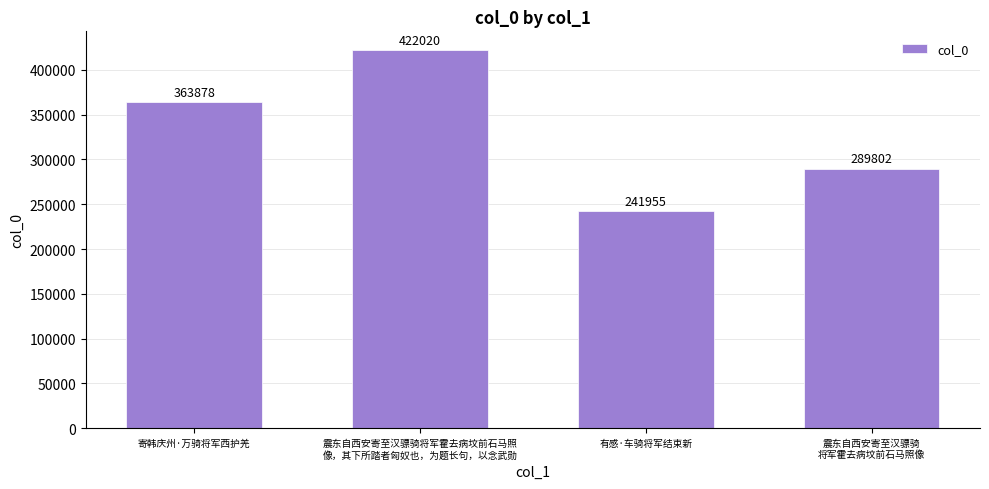

List the labels in order of value, smallest first.

有感·车骑将军结束新, 震东自西安寄至汉骠骑
将军霍去病坟前石马照像, 寄韩庆州·万骑将军西护羌, 震东自西安寄至汉骠骑将军霍去病坟前石马照
像，其下所踏者匈奴也，为题长句，以念武勋